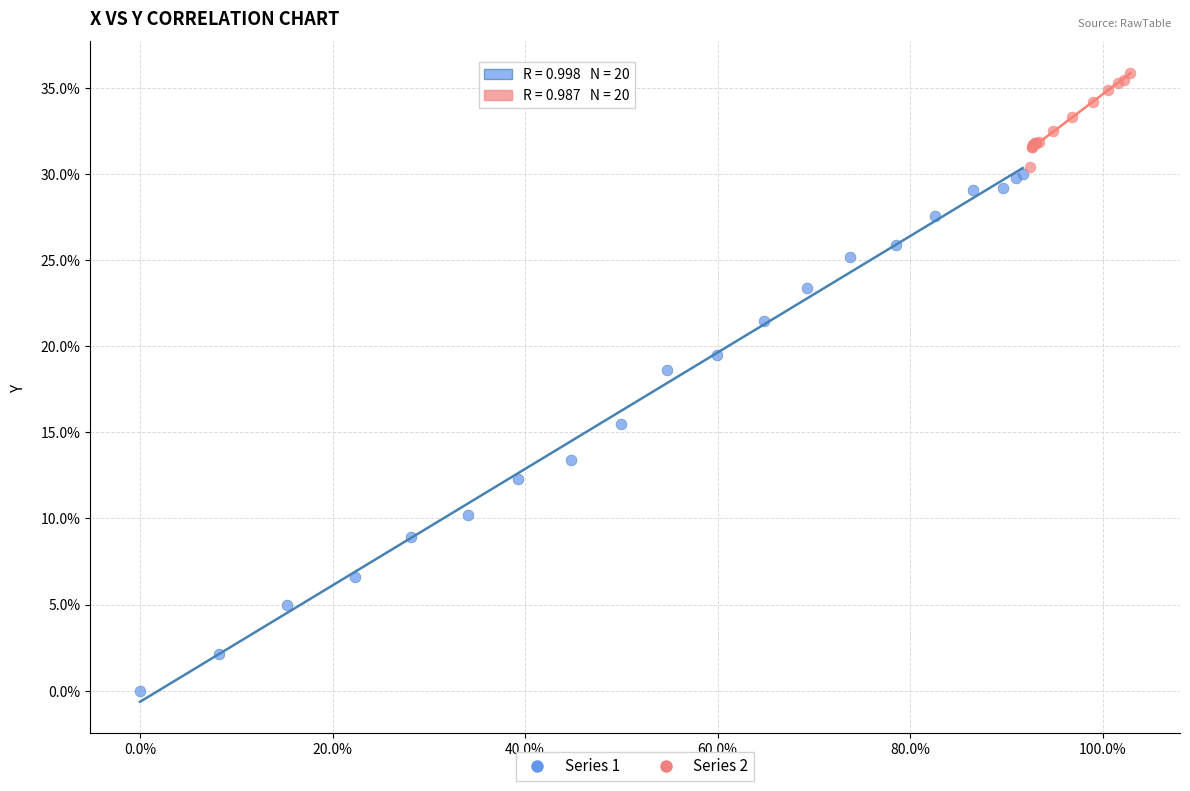

Which series has the widest spread of Y values?

Series 1